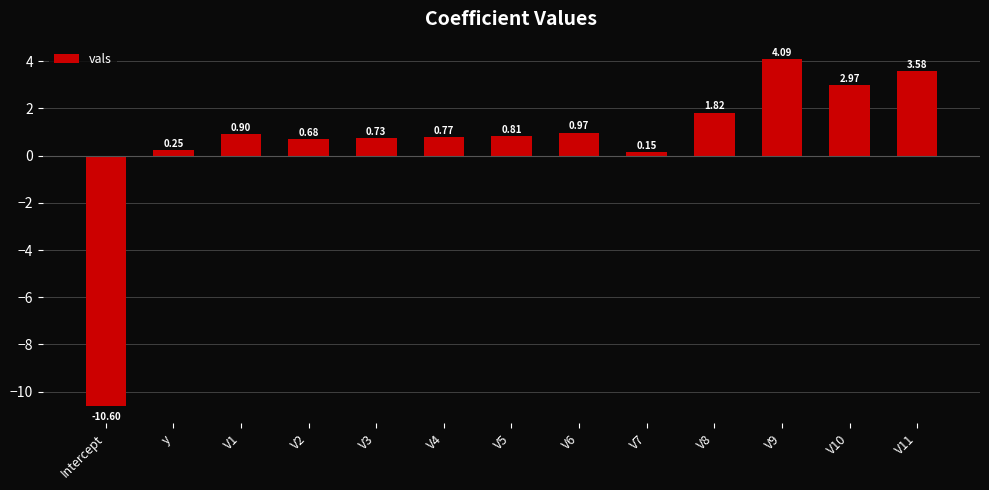

What is the label of the 13th bar from the left?

V11